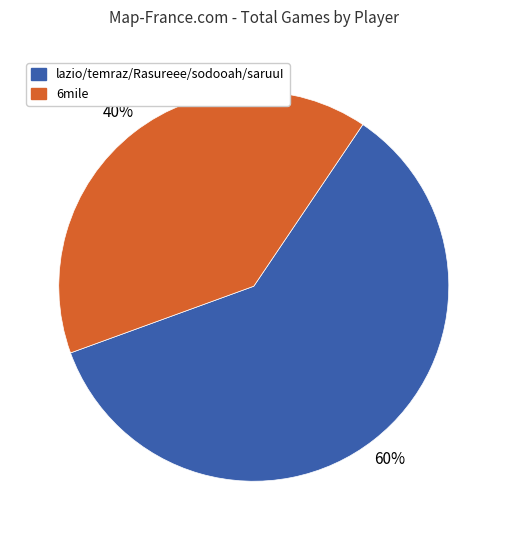

Does any single category account for the majority?

Yes